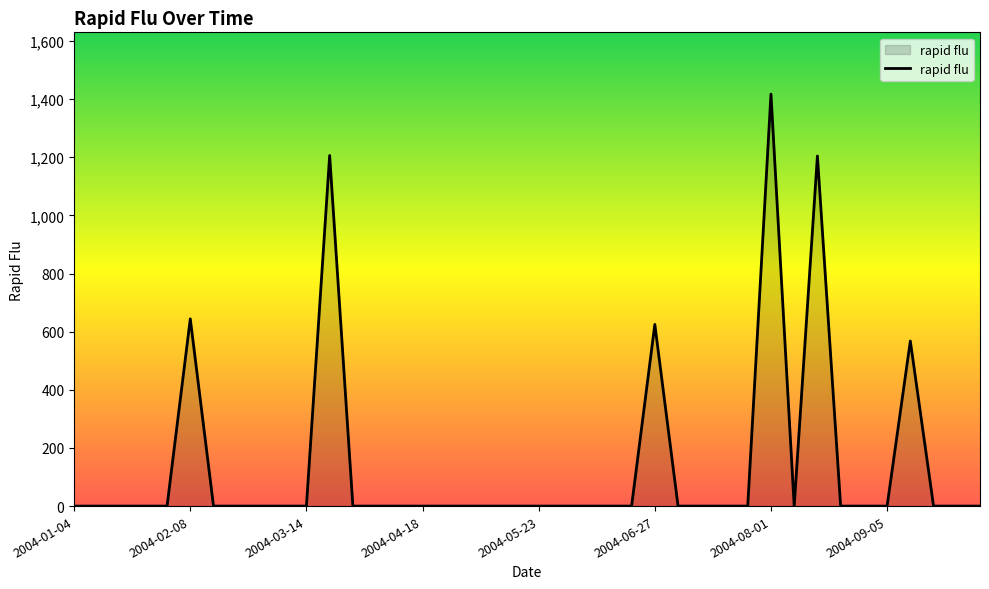

What is the maximum value shown in the chart?

1417.1